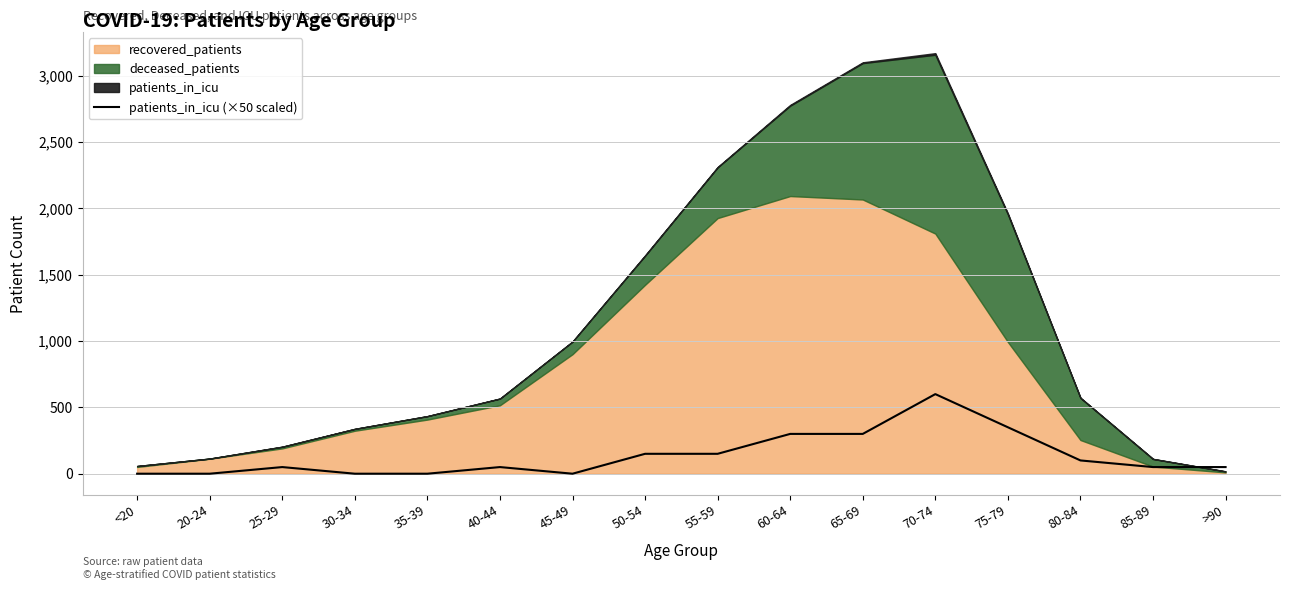

At which category does the data reach its first local valley?

45-49